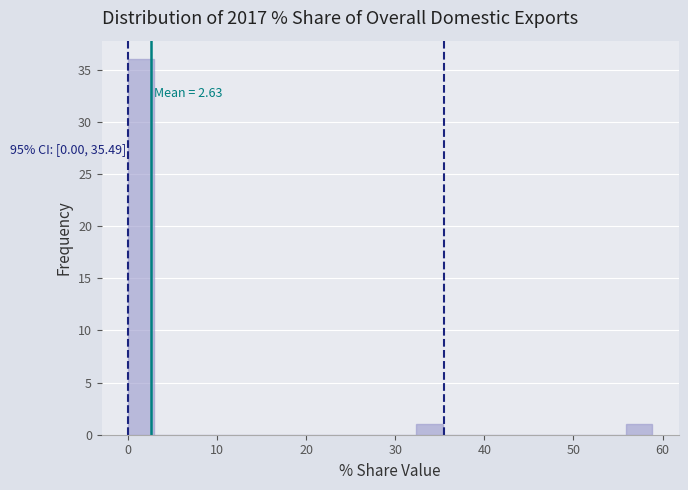

Read against the x-axis, roughly where is the centre of the tallest bar?

1